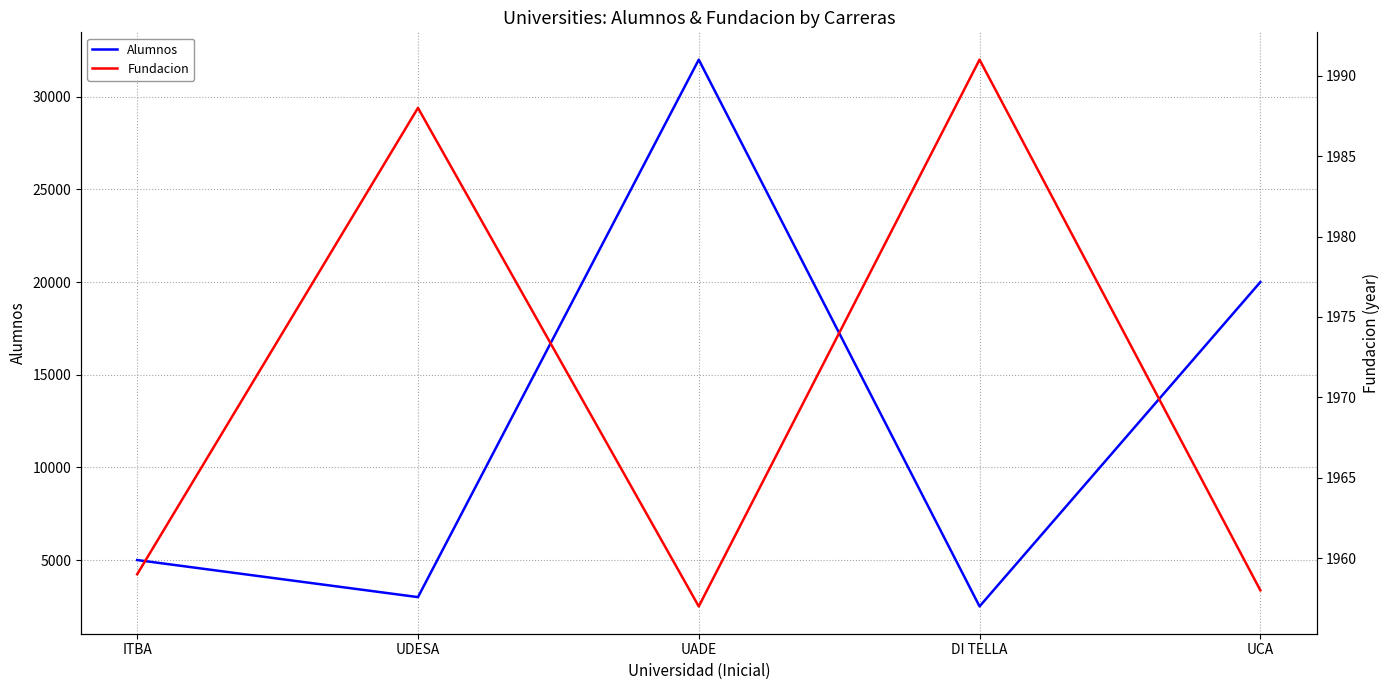

Which series has the widest spread of values?

Alumnos